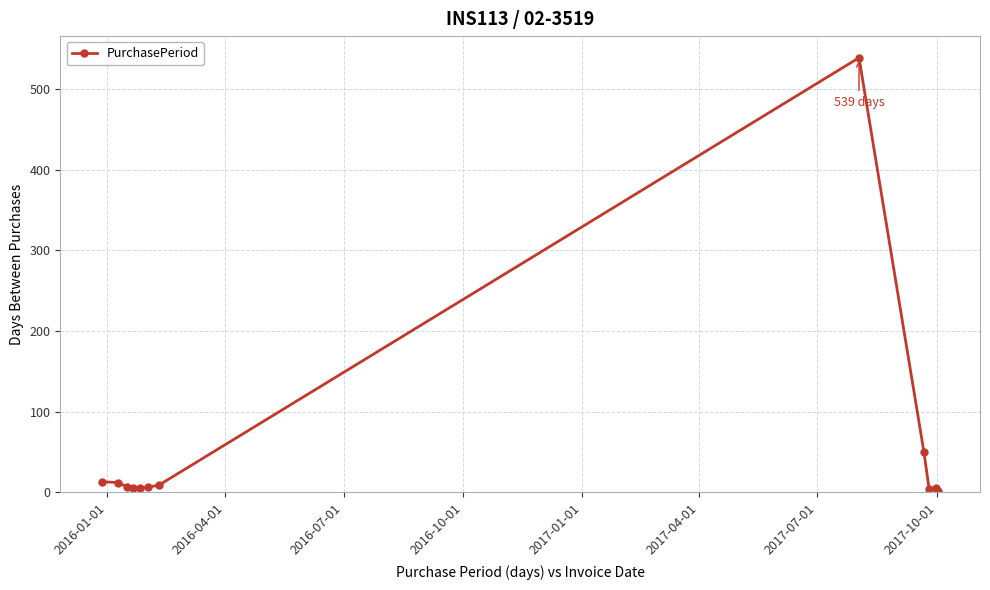

What is the greatest value displayed?

539